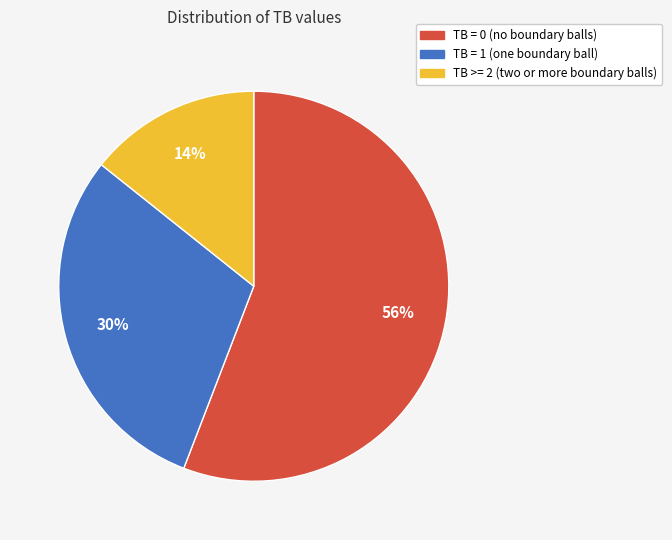

Which category accounts for the majority?

TB = 0